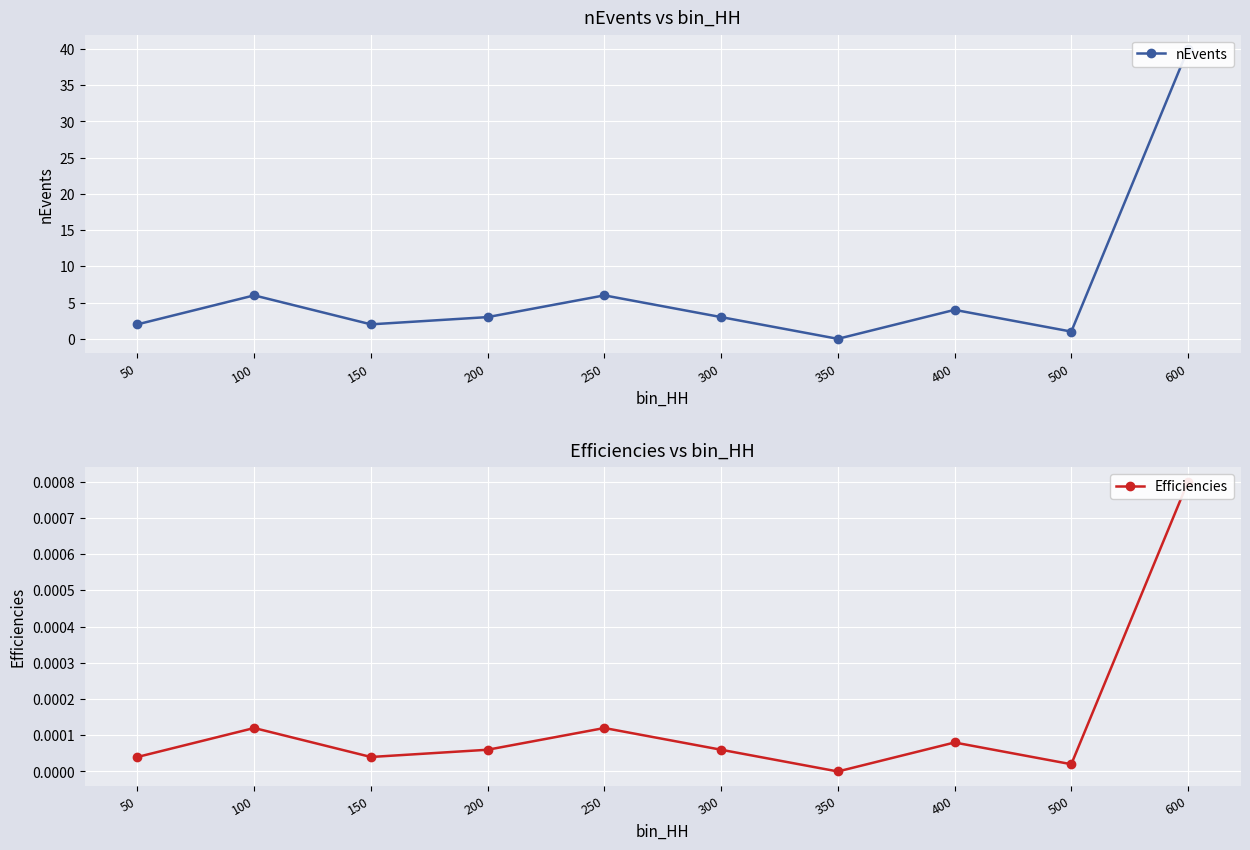

Which category has the highest value across all series?

600